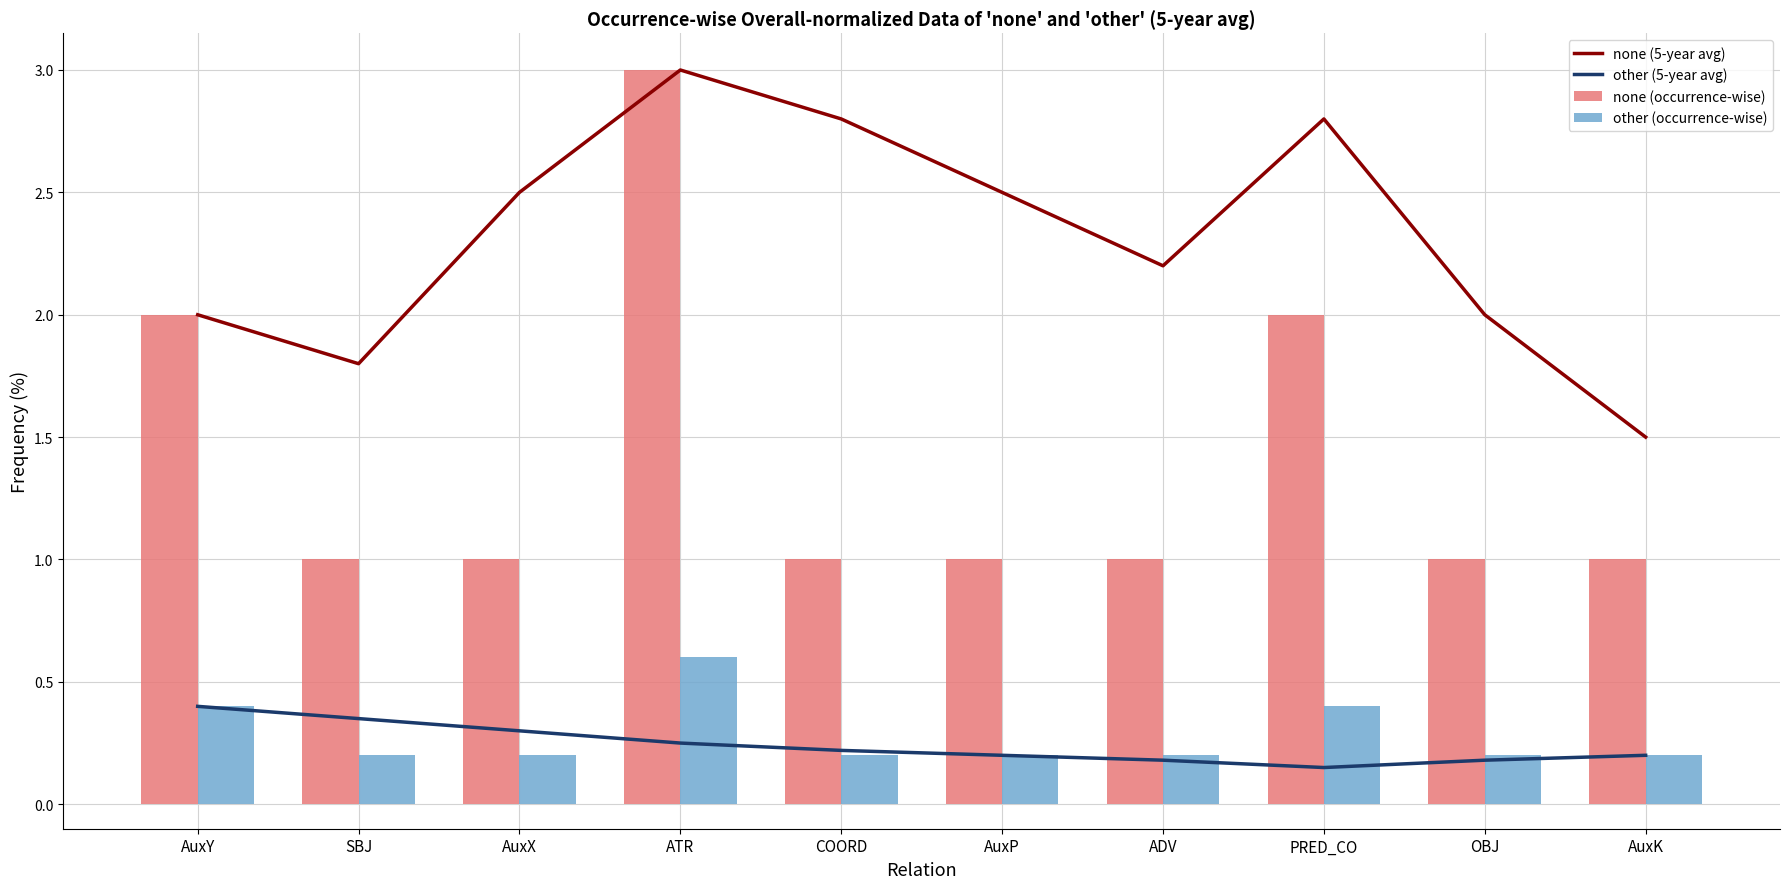

What is the highest value of the none (occurrence-wise) series?

3.0